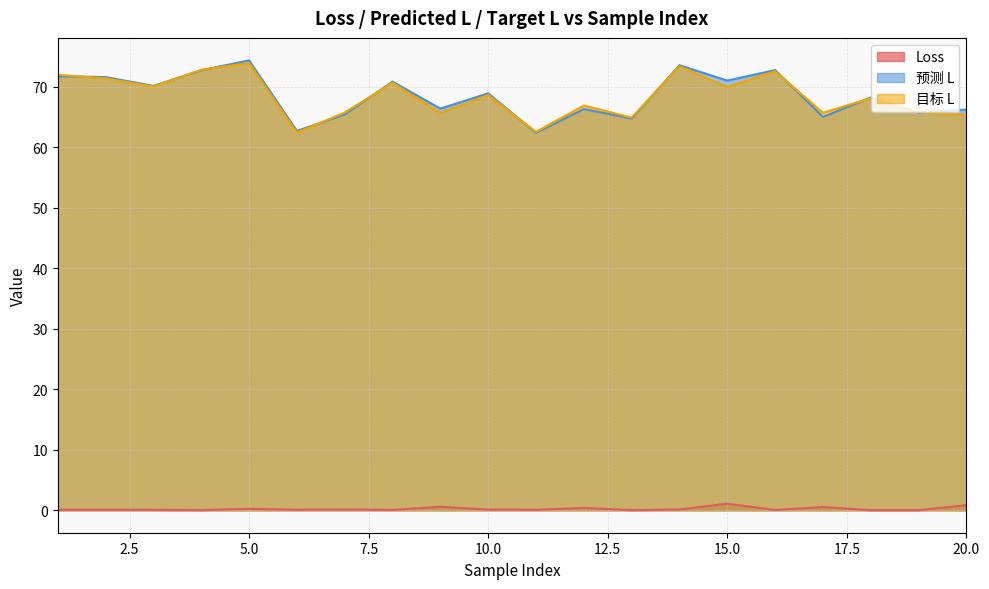

Between 8 and 14, which series saw the biggest shift?

预测 L